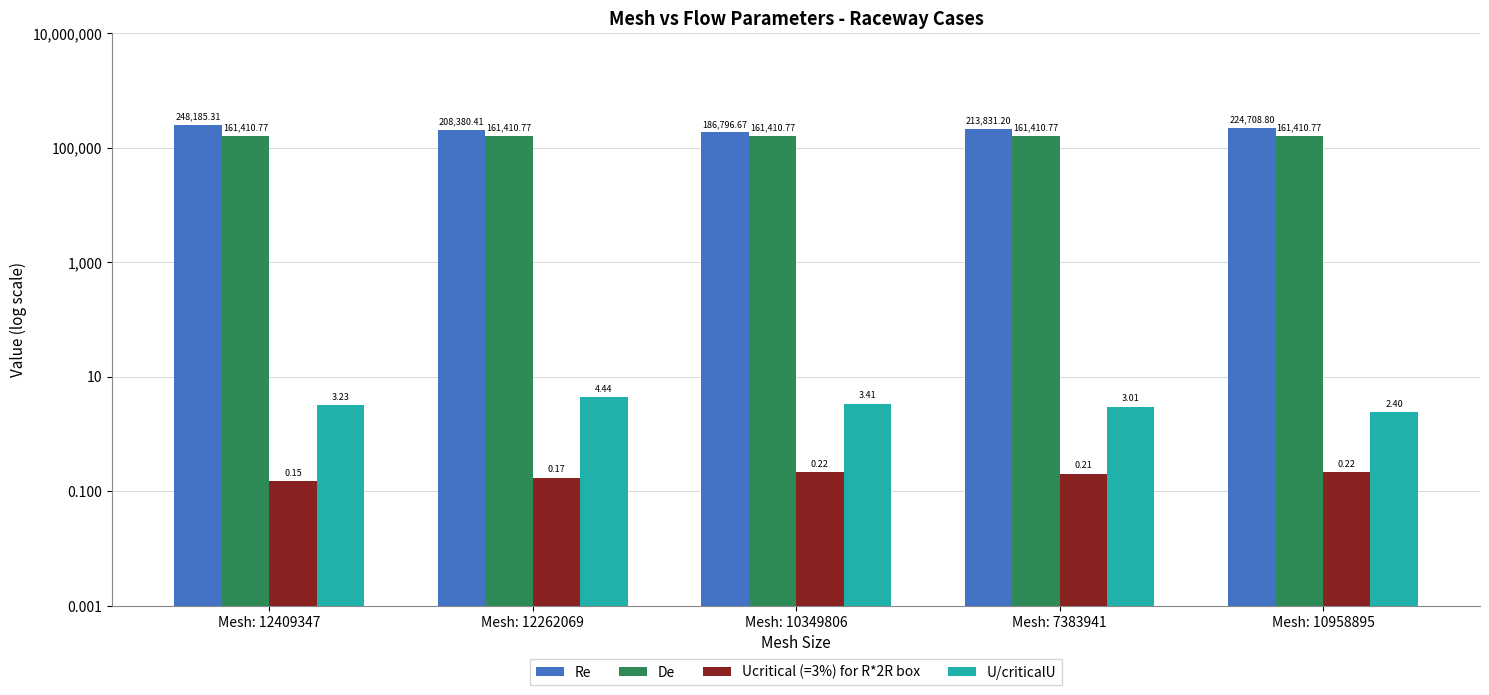

What is the difference between the maximum and minimum values in the U/criticalU series?

2.0